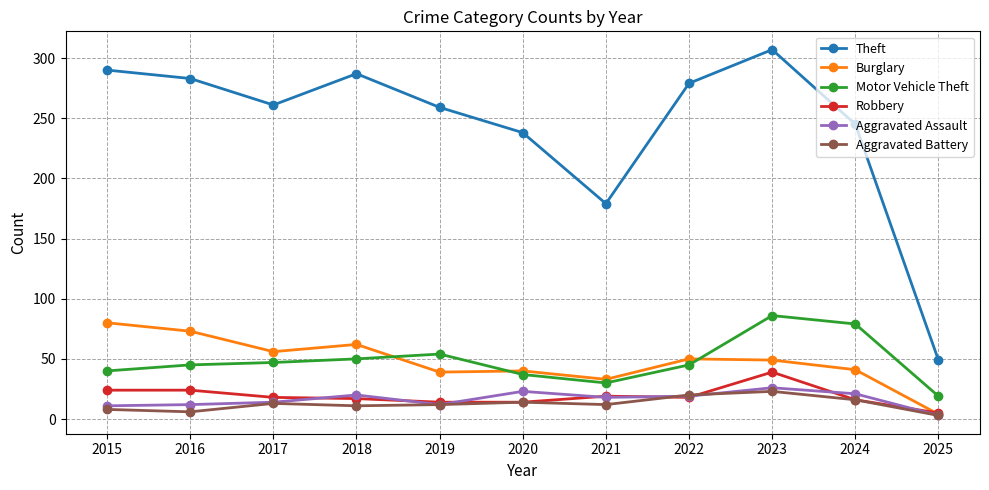

What is the highest value of the Aggravated Assault series?

26